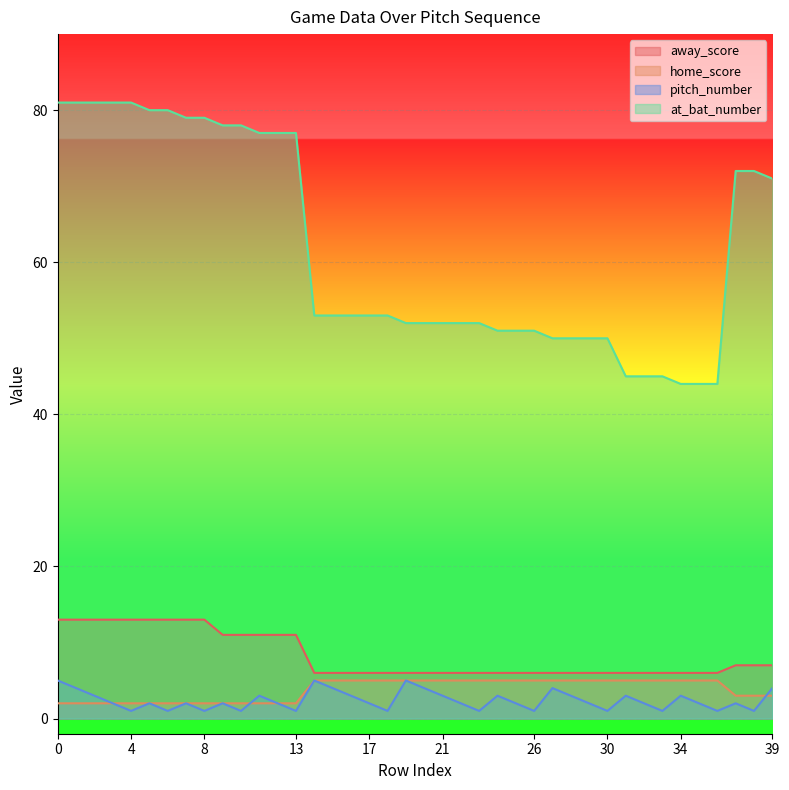

Reading right to left, list all the values displayed in this chart.

away_score: 39=7	38=7	37=7	36=6	35=6	34=6	33=6	32=6	31=6	30=6	29=6	28=6	27=6	26=6	25=6	24=6	23=6	22=6	21=6	20=6	19=6	18=6	17=6	16=6	15=6	14=6	13=11	12=11	11=11	10=11	9=11	8=13	7=13	6=13	5=13	4=13	3=13	2=13	1=13	0=13
home_score: 39=3	38=3	37=3	36=5	35=5	34=5	33=5	32=5	31=5	30=5	29=5	28=5	27=5	26=5	25=5	24=5	23=5	22=5	21=5	20=5	19=5	18=5	17=5	16=5	15=5	14=5	13=2	12=2	11=2	10=2	9=2	8=2	7=2	6=2	5=2	4=2	3=2	2=2	1=2	0=2
pitch_number: 39=4	38=1	37=2	36=1	35=2	34=3	33=1	32=2	31=3	30=1	29=2	28=3	27=4	26=1	25=2	24=3	23=1	22=2	21=3	20=4	19=5	18=1	17=2	16=3	15=4	14=5	13=1	12=2	11=3	10=1	9=2	8=1	7=2	6=1	5=2	4=1	3=2	2=3	1=4	0=5
at_bat_number: 39=71	38=72	37=72	36=44	35=44	34=44	33=45	32=45	31=45	30=50	29=50	28=50	27=50	26=51	25=51	24=51	23=52	22=52	21=52	20=52	19=52	18=53	17=53	16=53	15=53	14=53	13=77	12=77	11=77	10=78	9=78	8=79	7=79	6=80	5=80	4=81	3=81	2=81	1=81	0=81